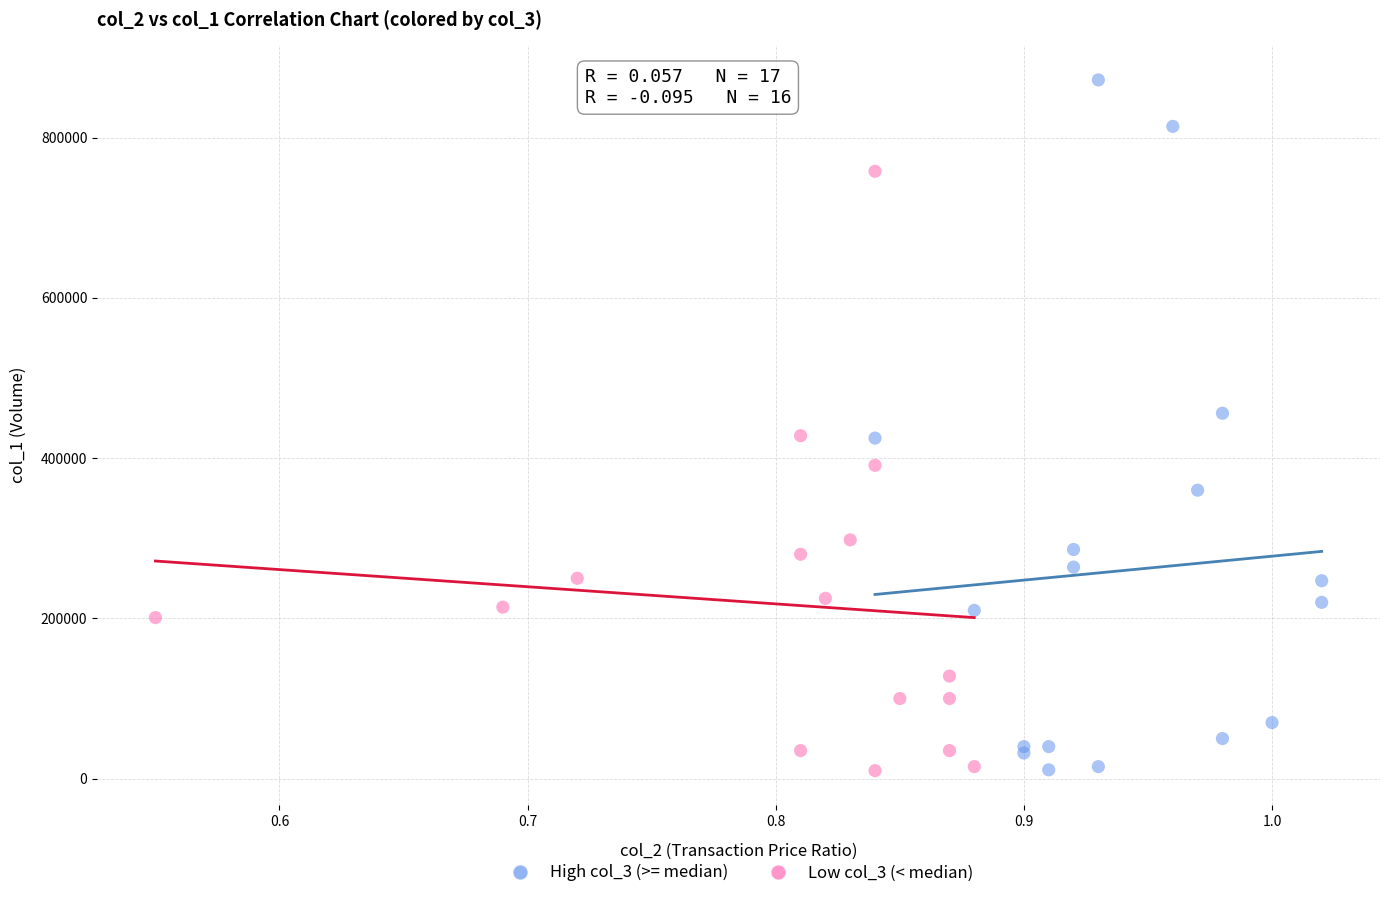

Which series has the widest spread of Y values?

High col_3 (>= median)